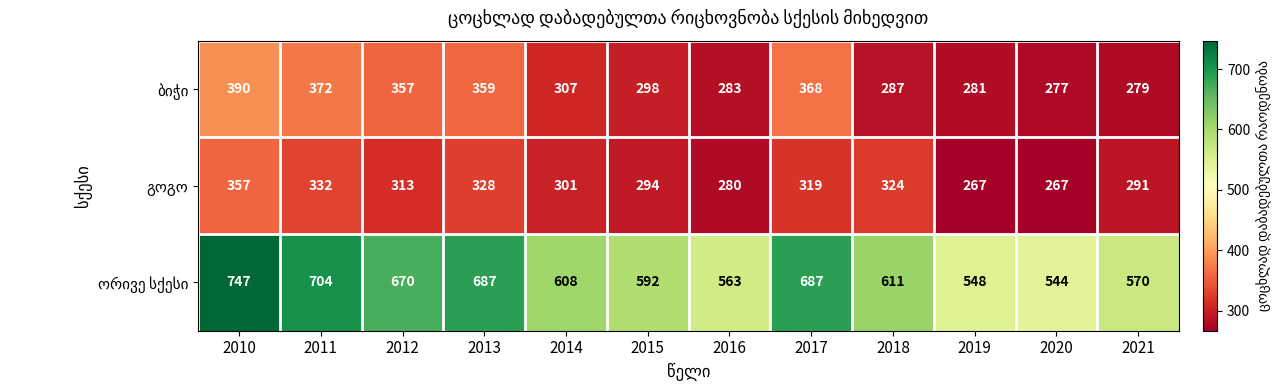

What is the total value across all series at 2010?

1494